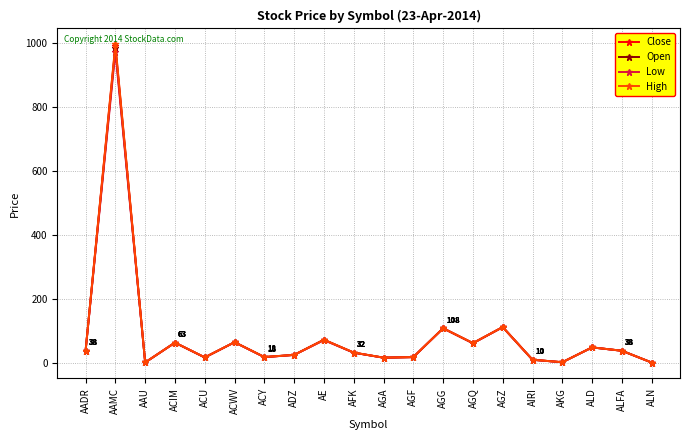

How many interior local valleys does the Low series have?

6